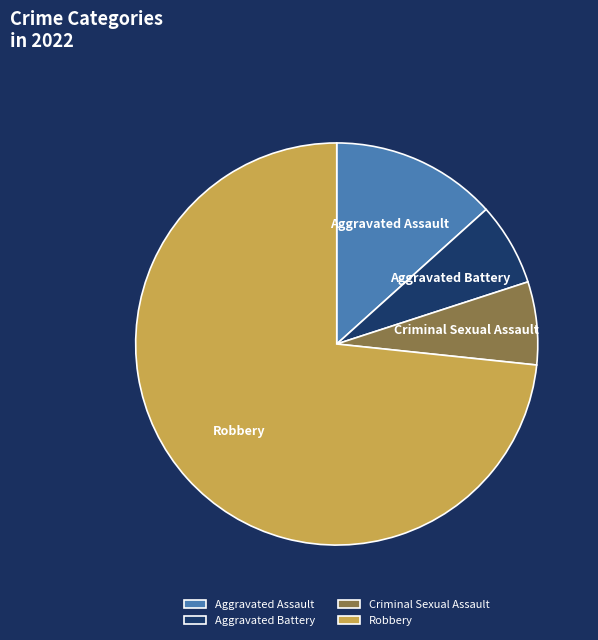

The Criminal Sexual Assault slice represents 7% of the pie. True or false?

True